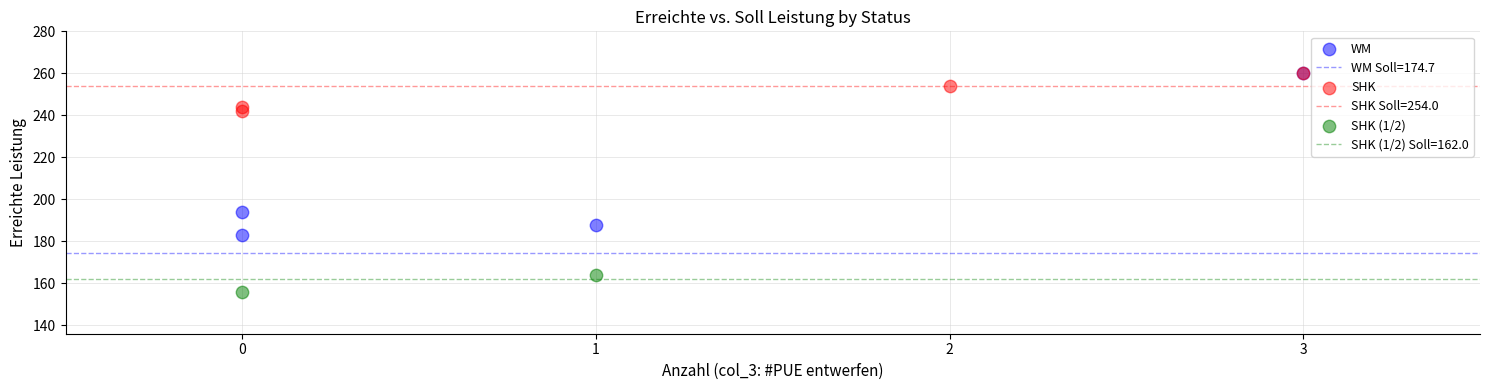

Which series has the largest Y range (max minus min)?

WM